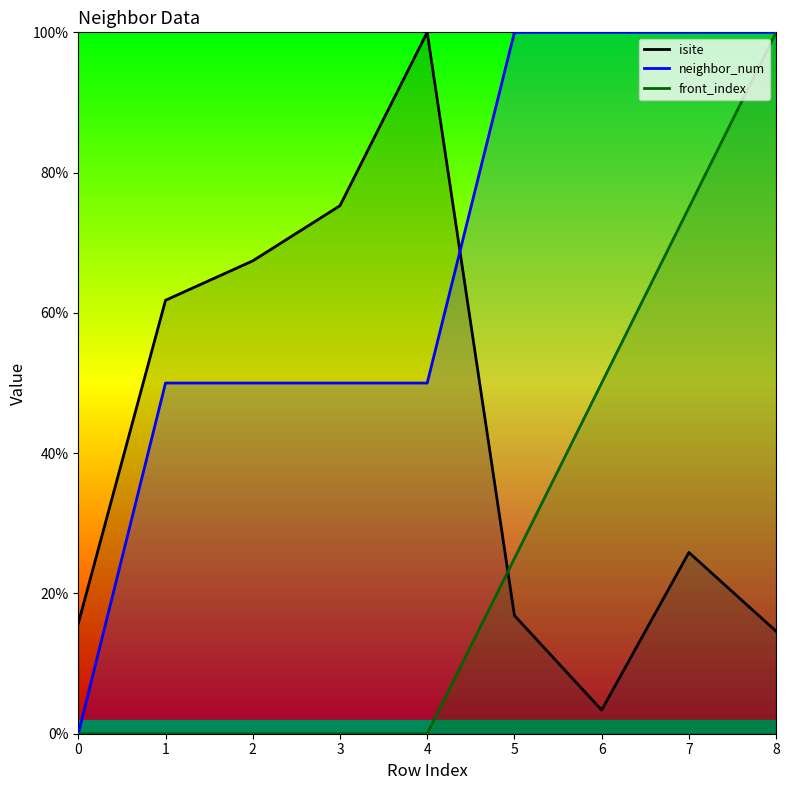

True or false: neighbor_num and isite intersect in this chart.

True